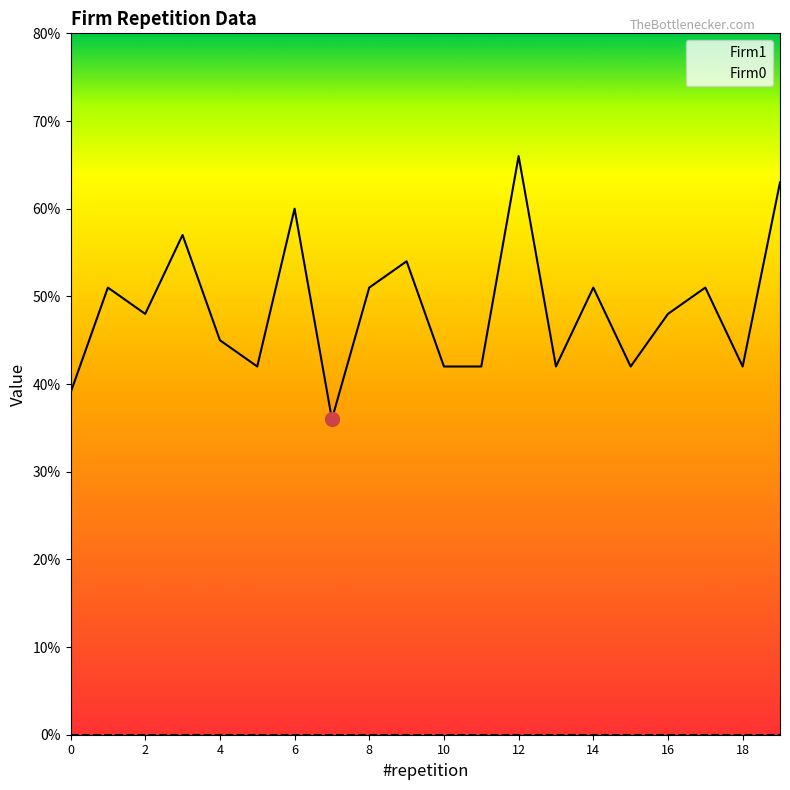

True or false: Firm1 has a value of 76 at 6.

False